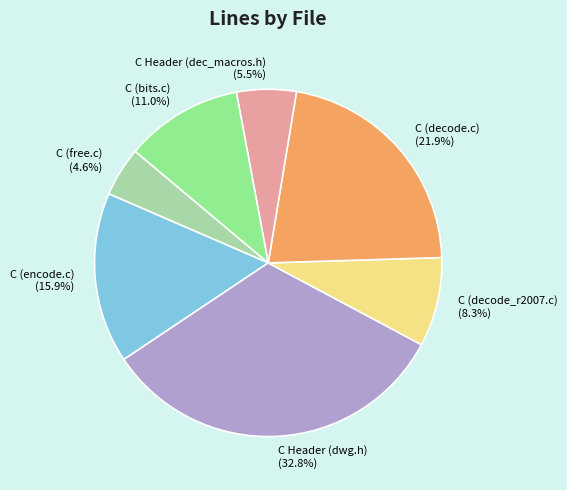

Combined, do C (decode_r2007.c) and C Header (dwg.h) account for over 50%?

No